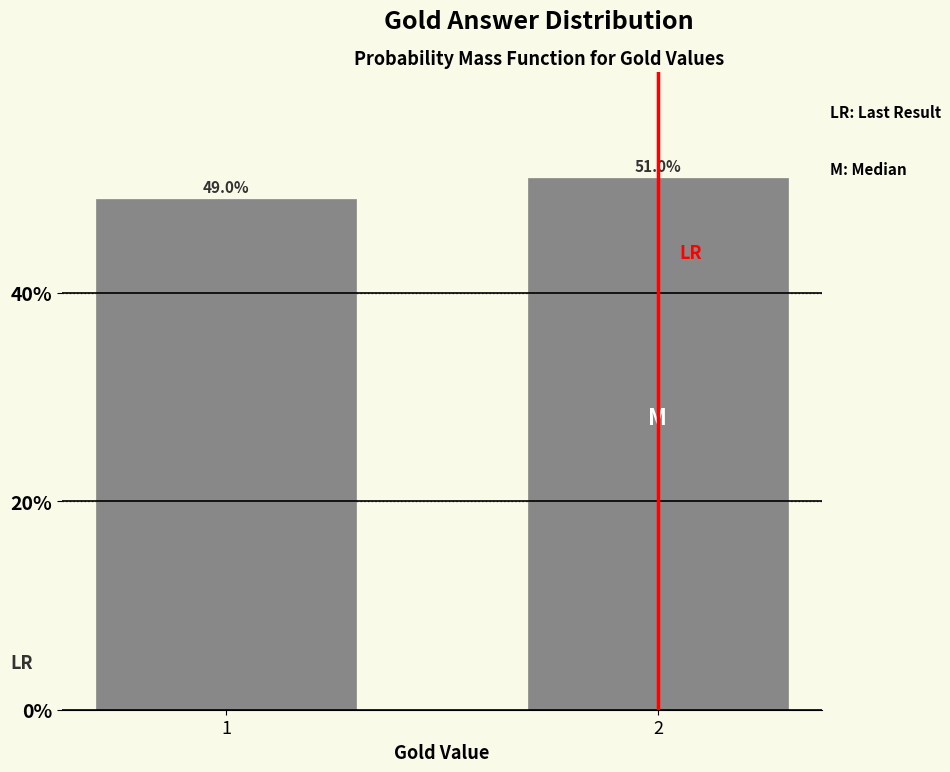

Reading left to right, transcribe all the data shown in this chart.

49	51